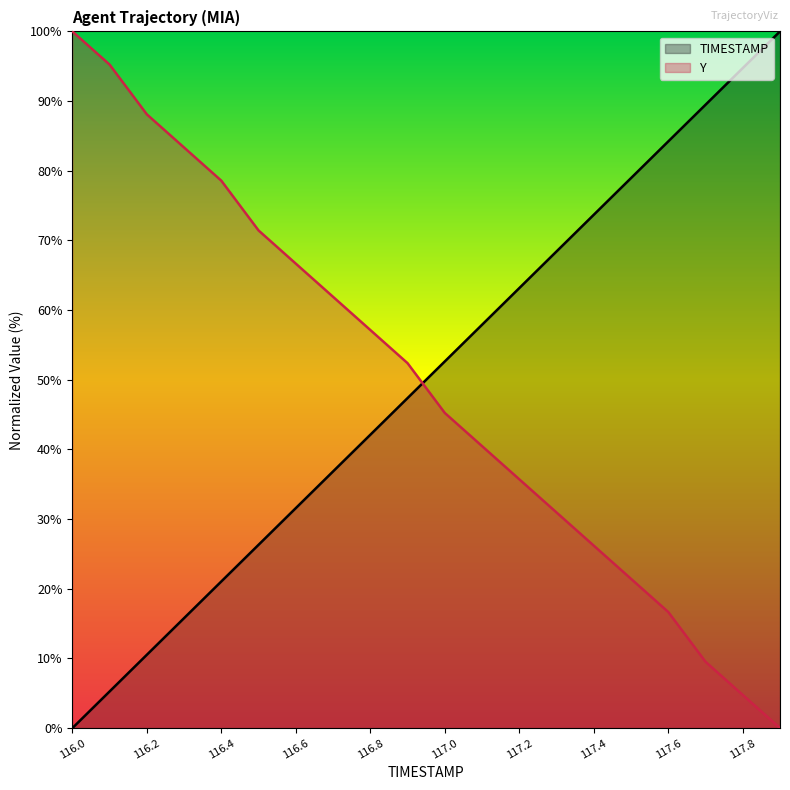

Is it true that Y equals 147.9 at 116.2?

False